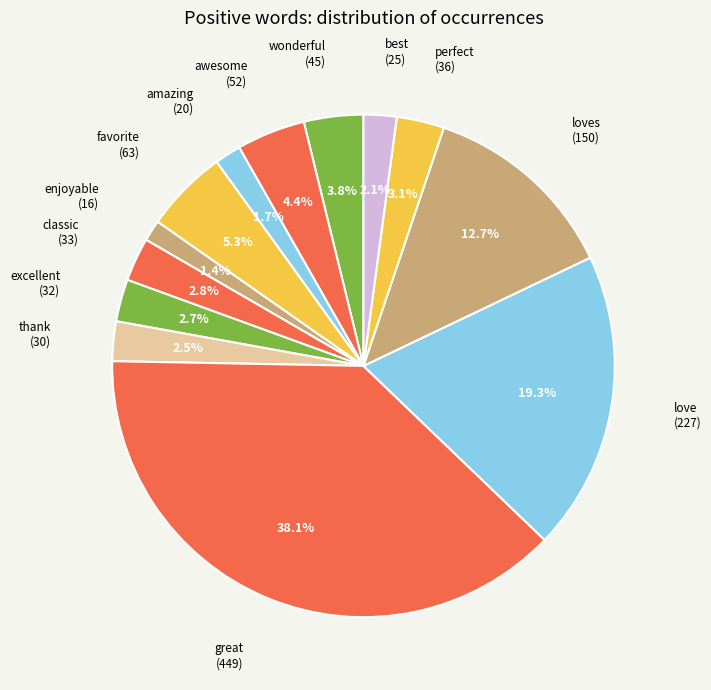

To the nearest percent, what percentage of the pie is wonderful?

4%